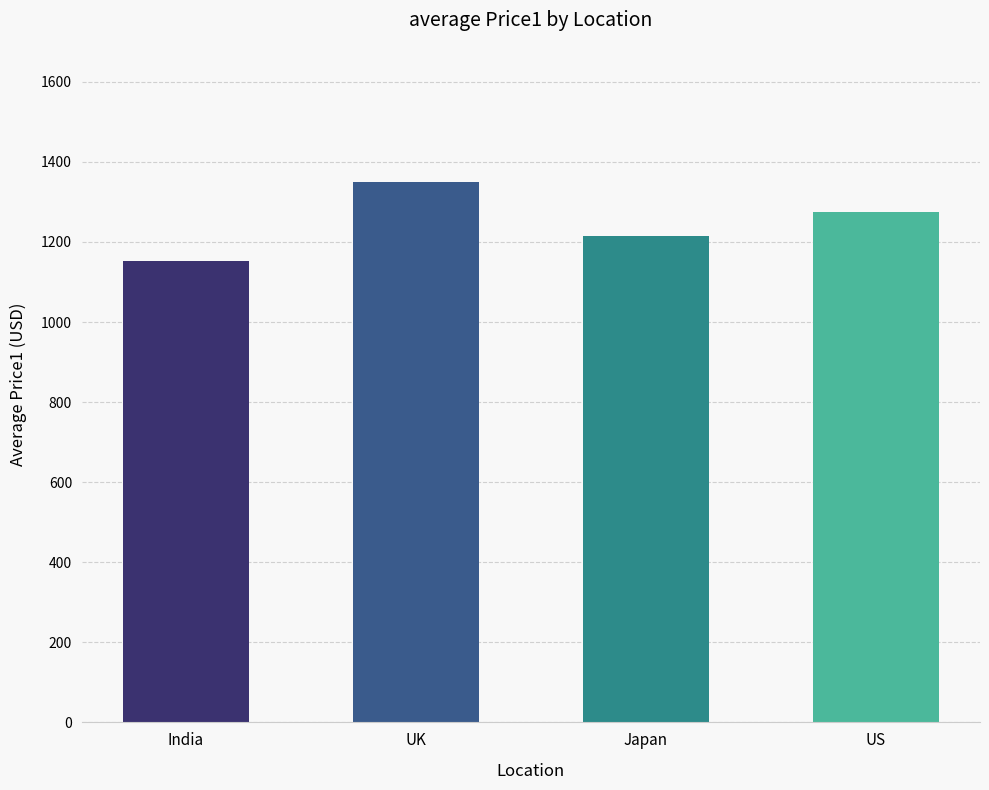

Which label corresponds to the smallest value in the chart?

India